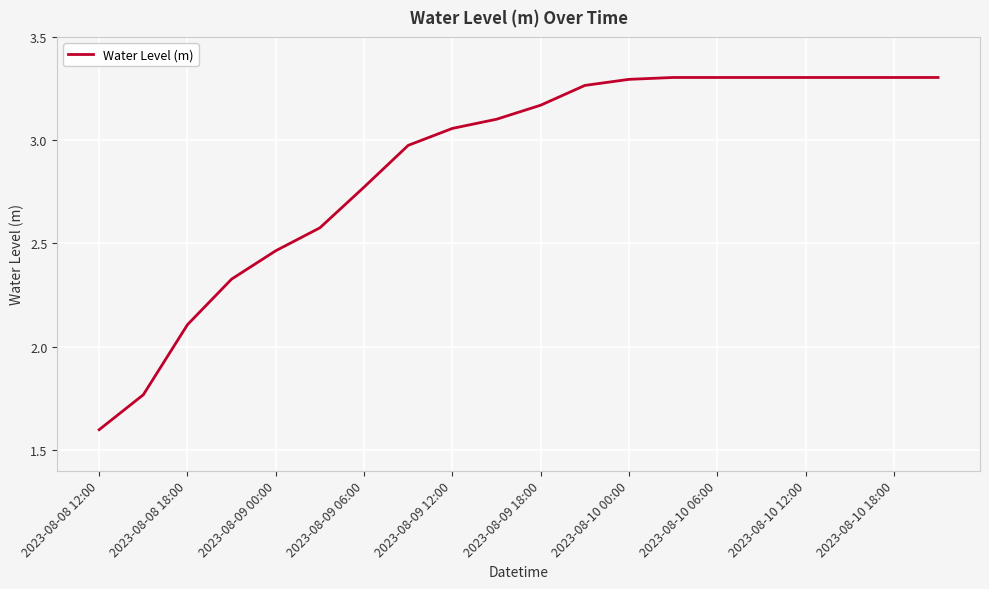

How many lines are shown in the chart?

1